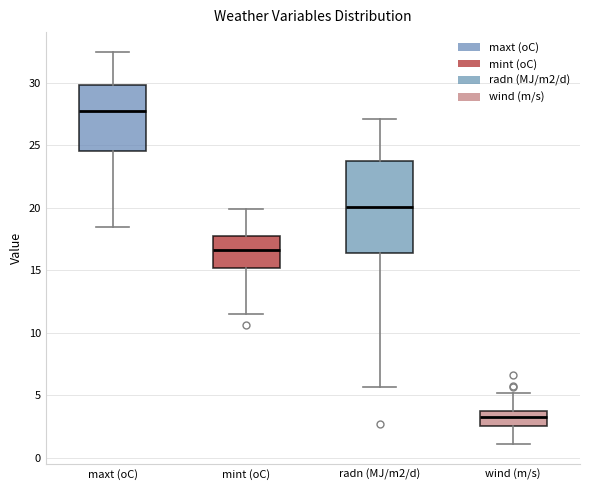

Where does the lower whisker of the box for radn (MJ/m2/d) end on the y-axis? The values are not printed on the chart, so give them approximately, as read against the axis.

5.5